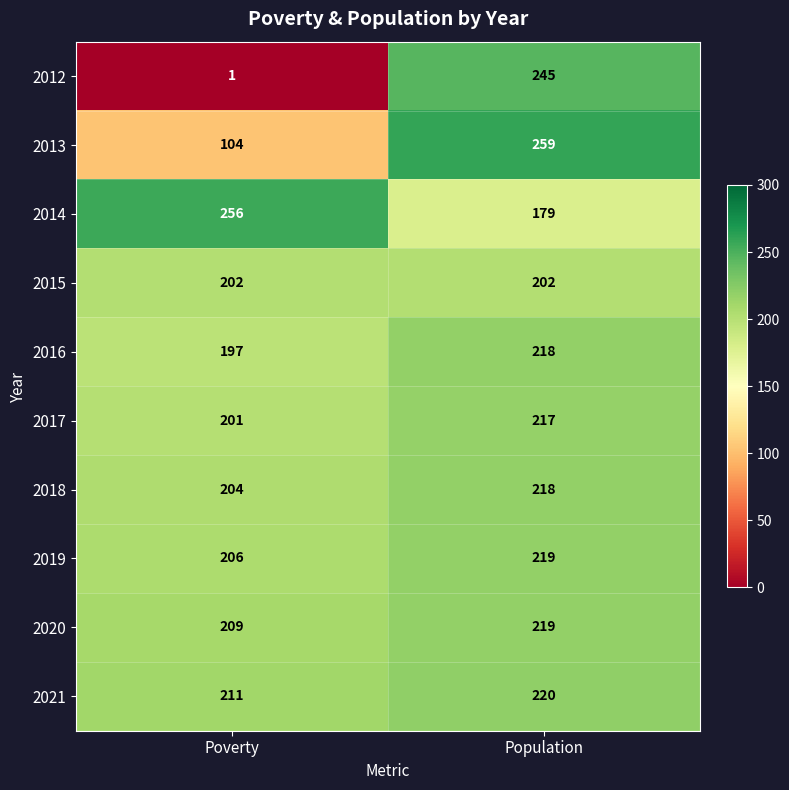

What is the total value across all series at Population?

2196